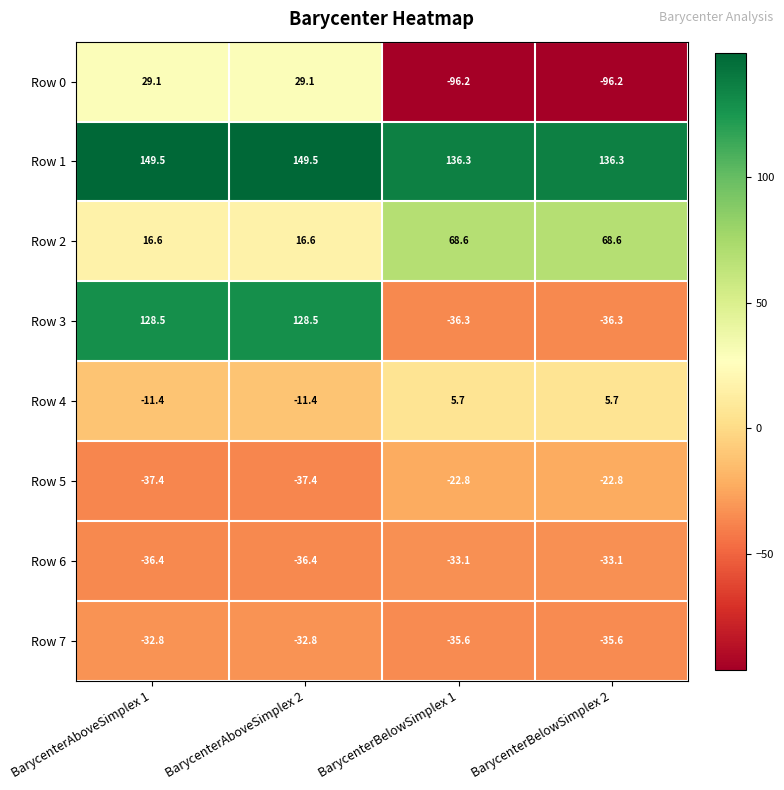

The value of Row 1 at BarycenterBelowSimplex 1 is 243.9. True or false?

False